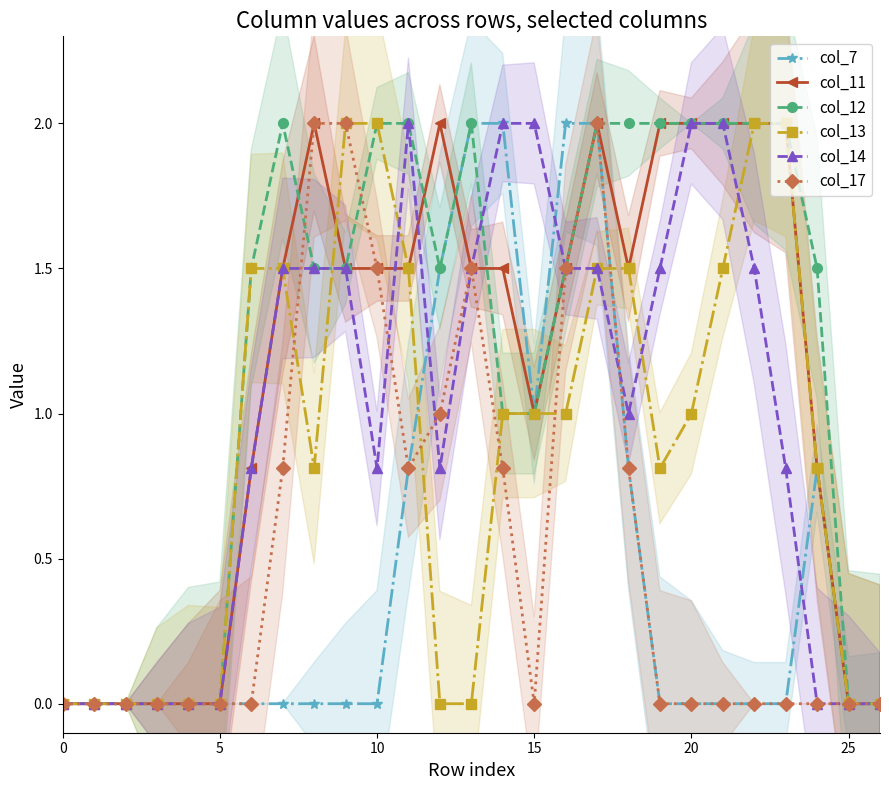

After their last crossing, which series has the higher values: col_7 or col_11?

col_7